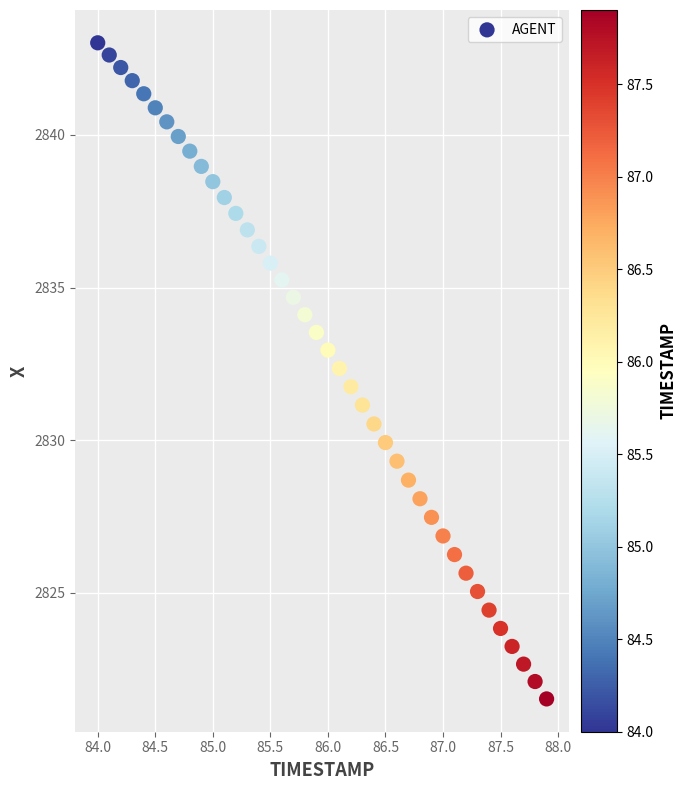

What is the range of X values (max minus min)?

3.9